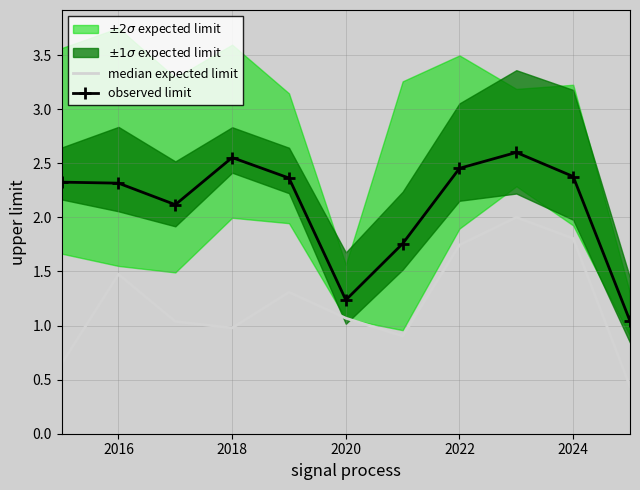

In observed limit, how many points are higher than both neighbors (excluding endpoints)?

2